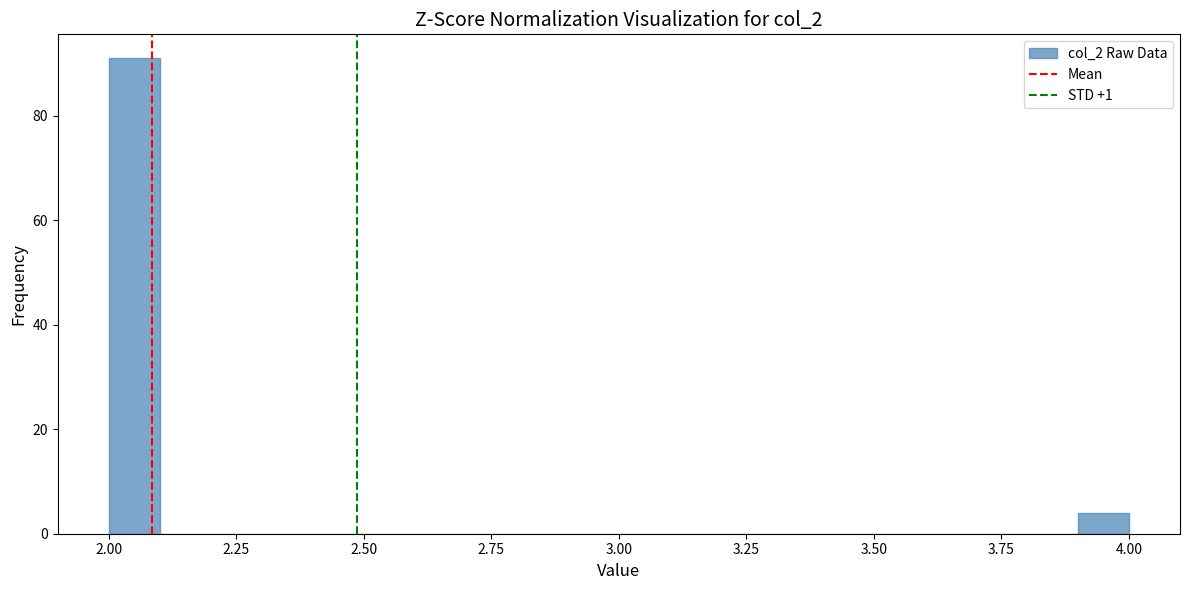

Read against the x-axis, roughly where is the centre of the tallest bar?

2.05